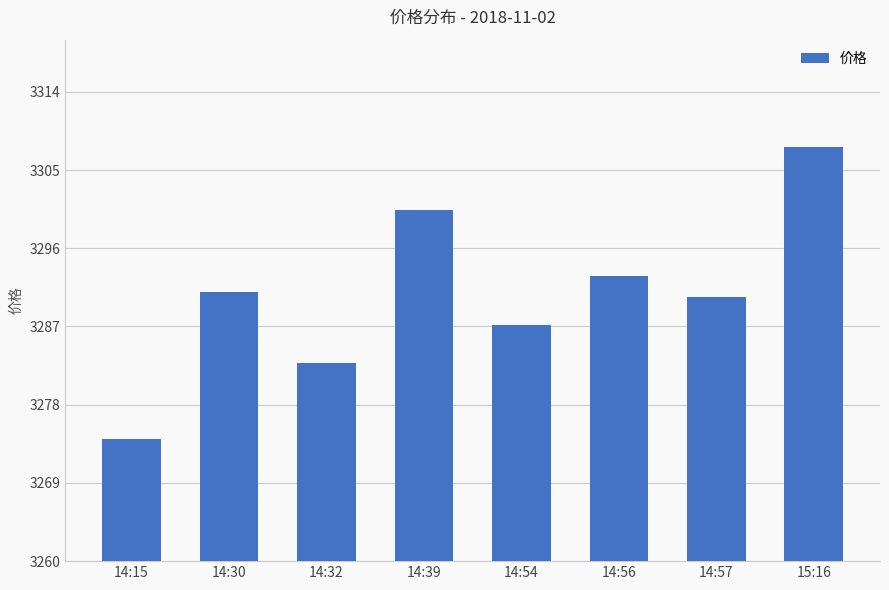

What is the difference between the maximum and second lowest values?

24.8